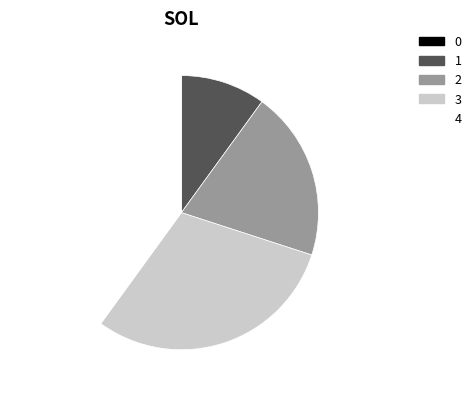

Between 3 and 2, which is larger?

3